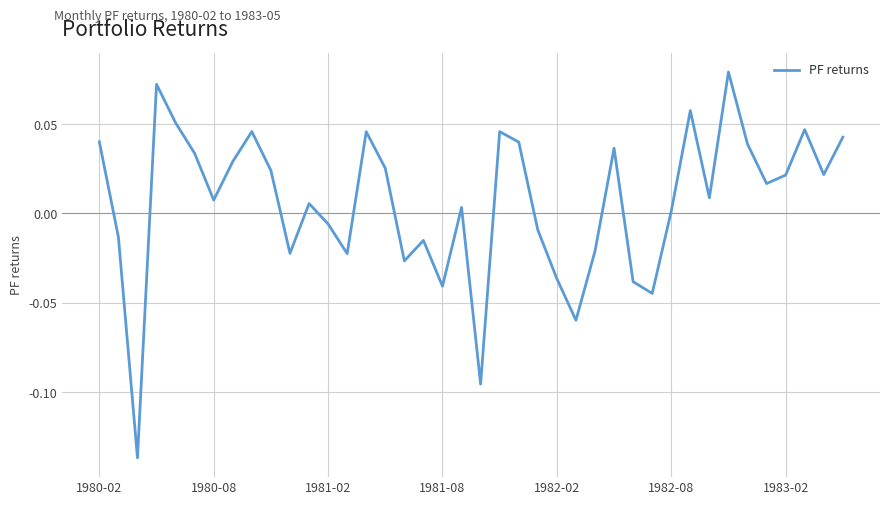

Is this an area chart (filled region under the line)?

No